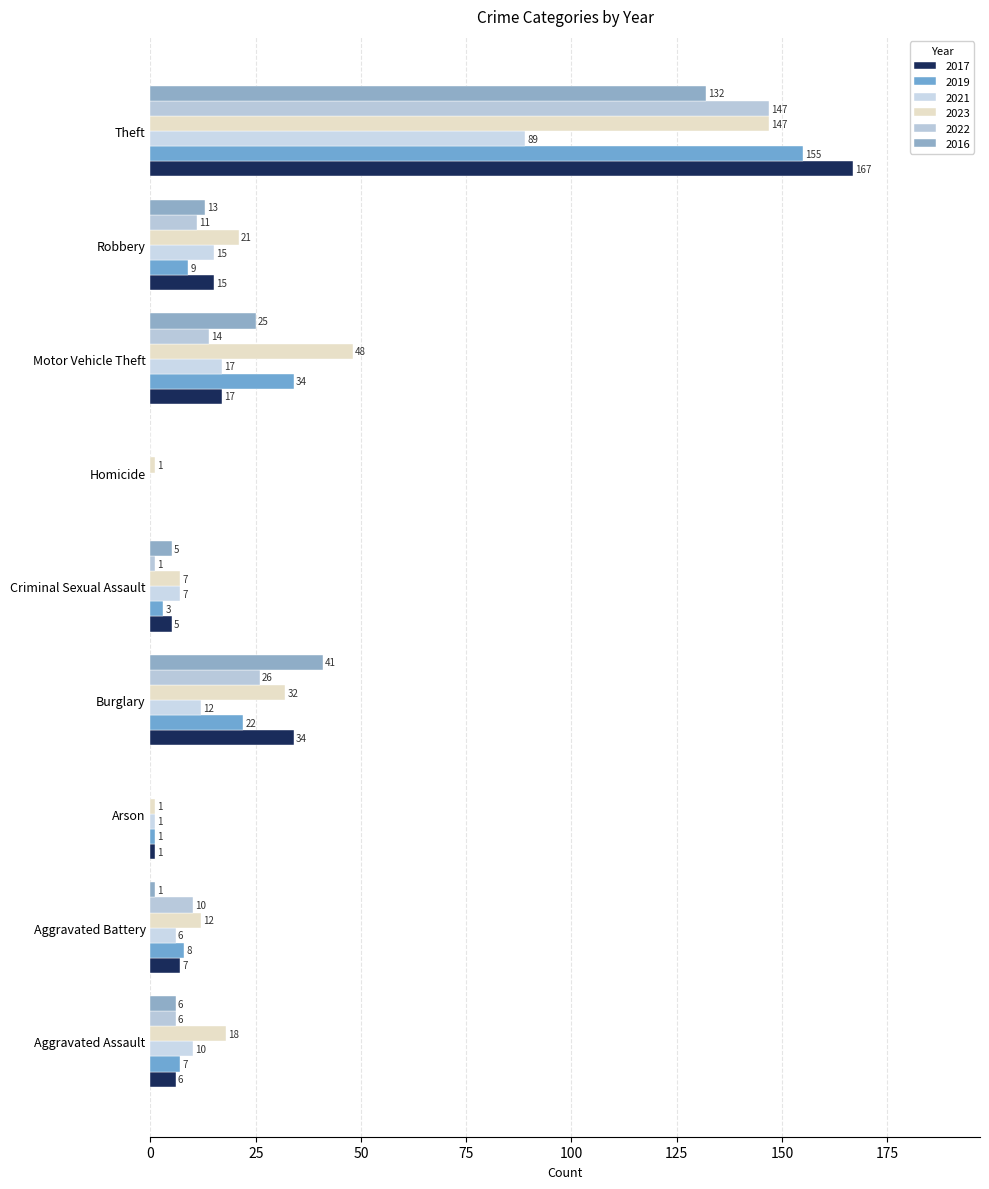

Read the 2023 value at Theft, to the nearest 10.

150